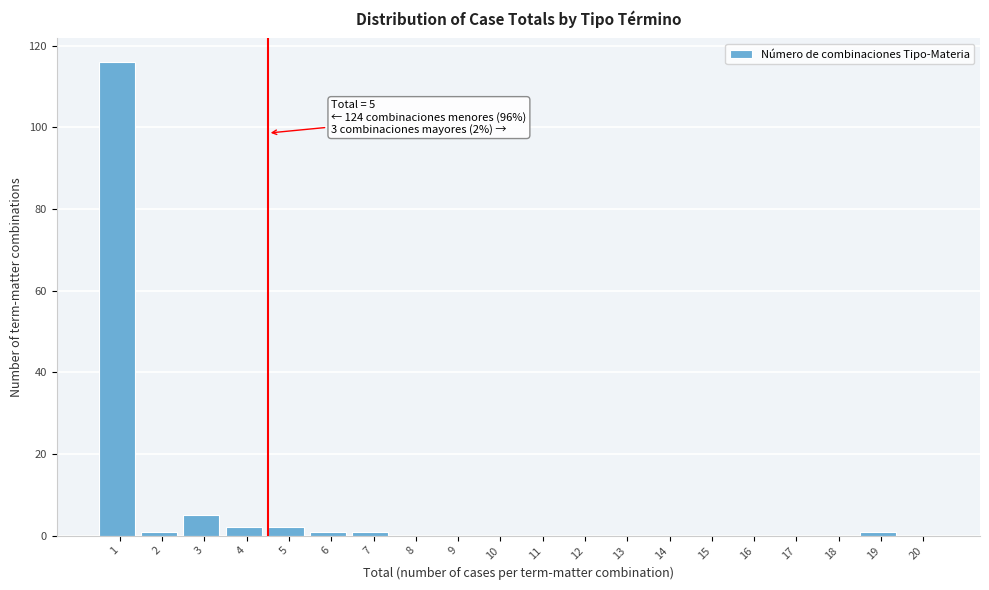

Reading left to right, extract all data points from this chart.

1=116	2=1	3=5	4=2	5=2	6=1	7=1	8=0	9=0	10=0	11=0	12=0	13=0	14=0	15=0	16=0	17=0	18=0	19=1	20=0